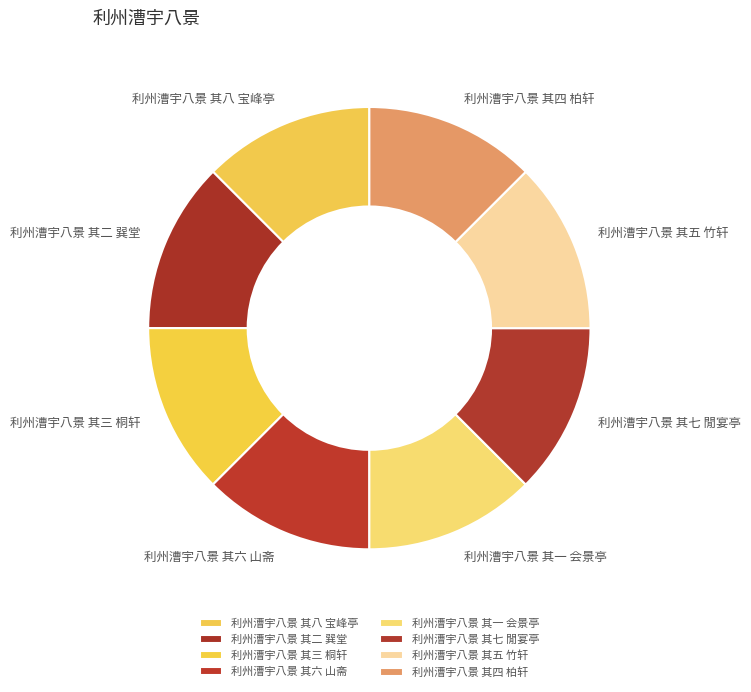

Combined, do 利州漕宇八景 其二 巽堂 and 利州漕宇八景 其六 山斋 account for over 50%?

No